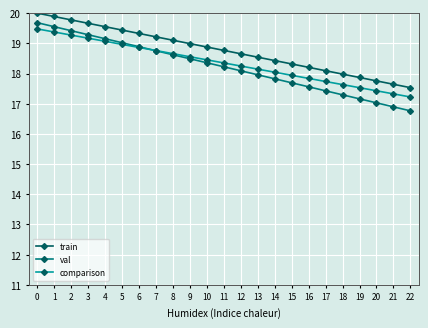

What value does the train series have at 14?

18.4